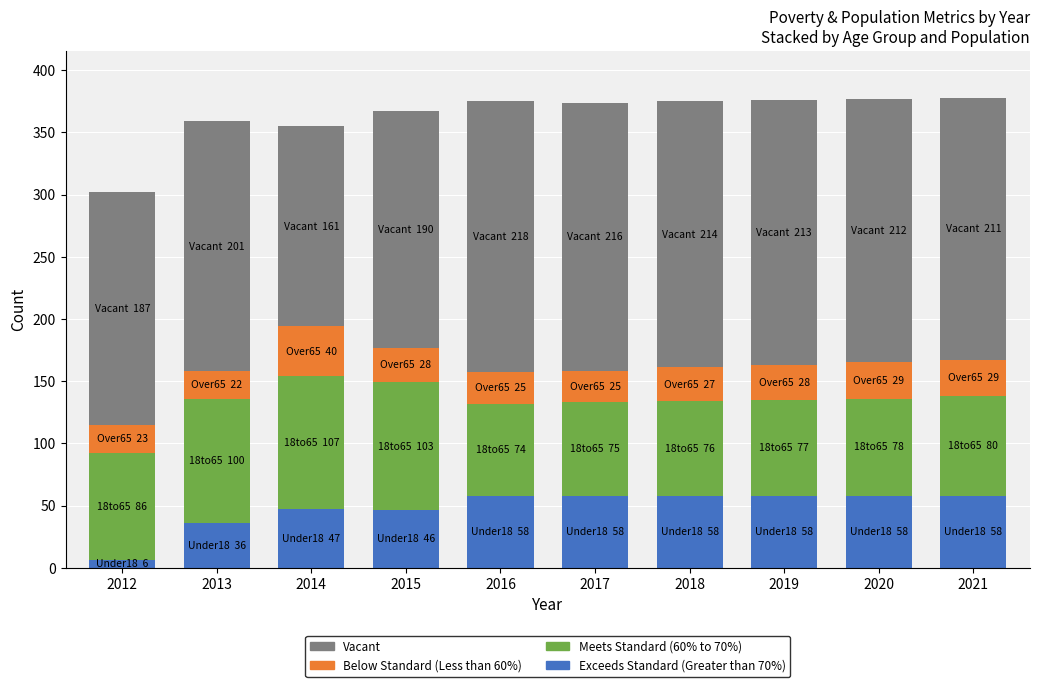

What is the total value across all series at 2015?

367